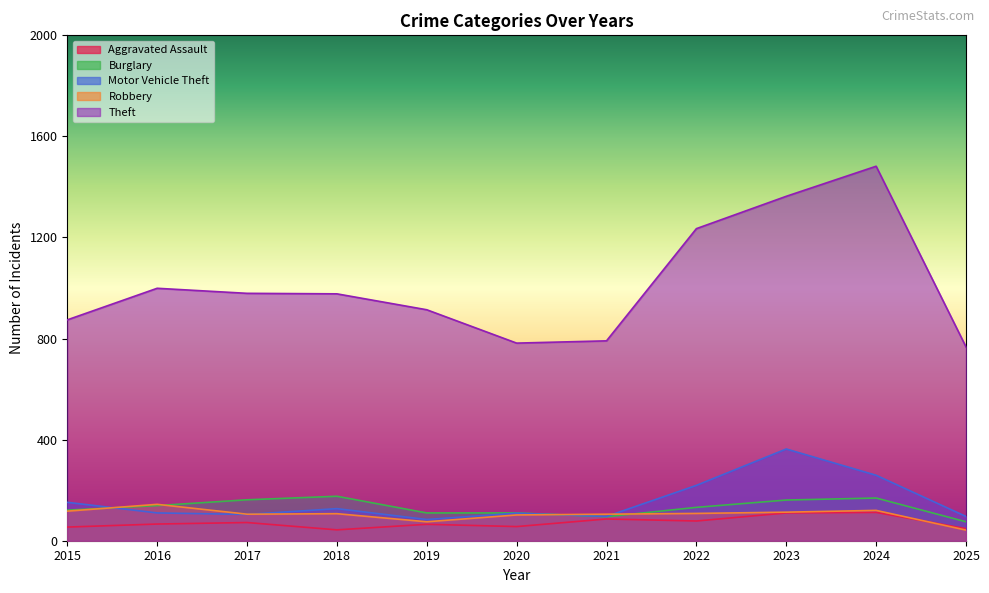

In Robbery, how many points are lower than both neighbors (excluding endpoints)?

2